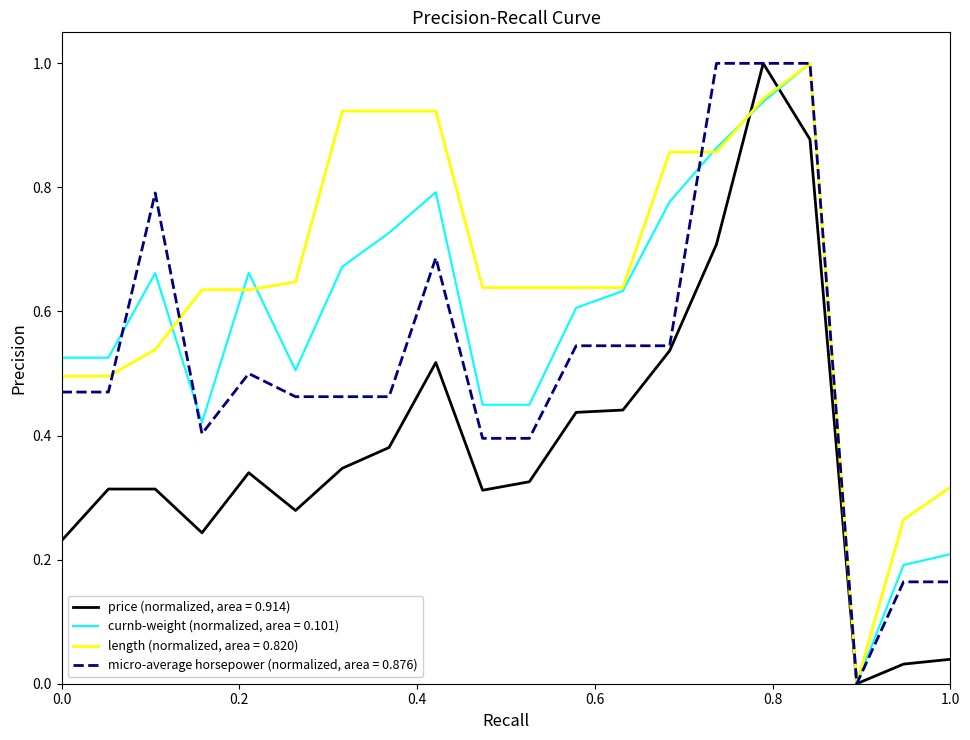

Which series has the largest total across all categories?

length (normalized, area = 0.820)